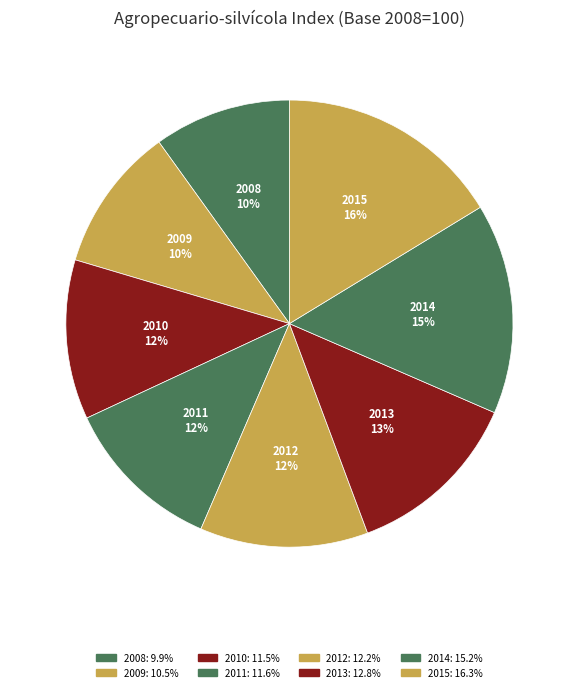

True or false: 2012 accounts for 12% of the total.

True